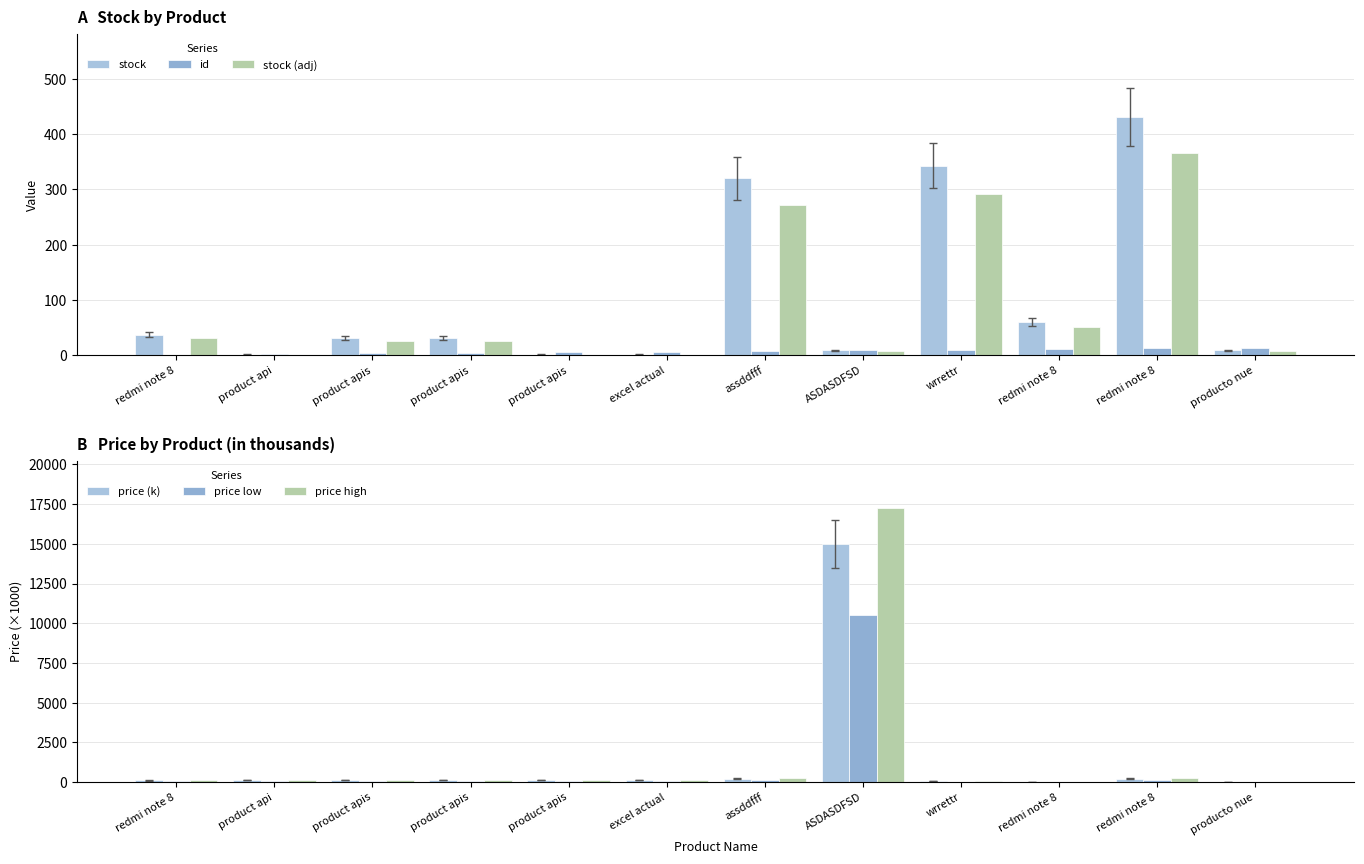

How many values in the price (k) series exceed 123?

8